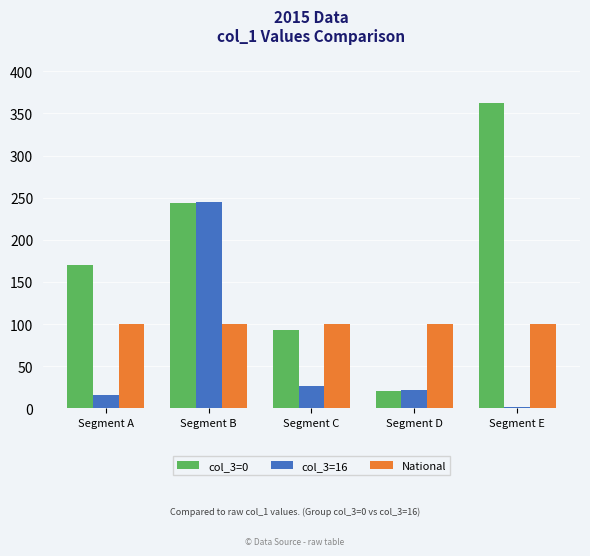

Which series has the largest range (max minus min)?

col_3=0